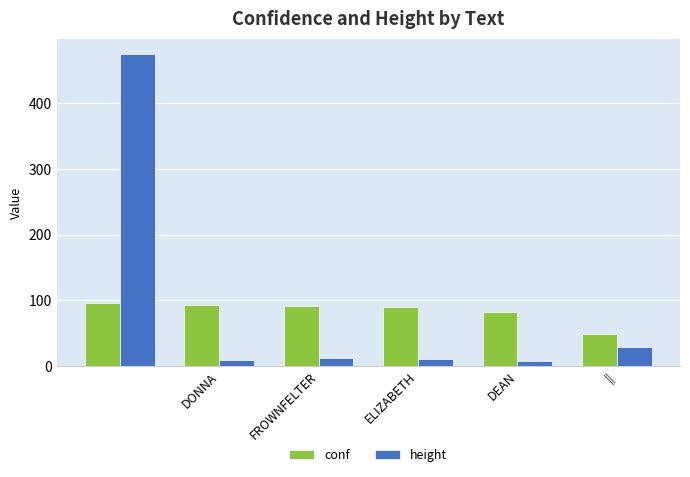

How many values in the height series are below 12?

3